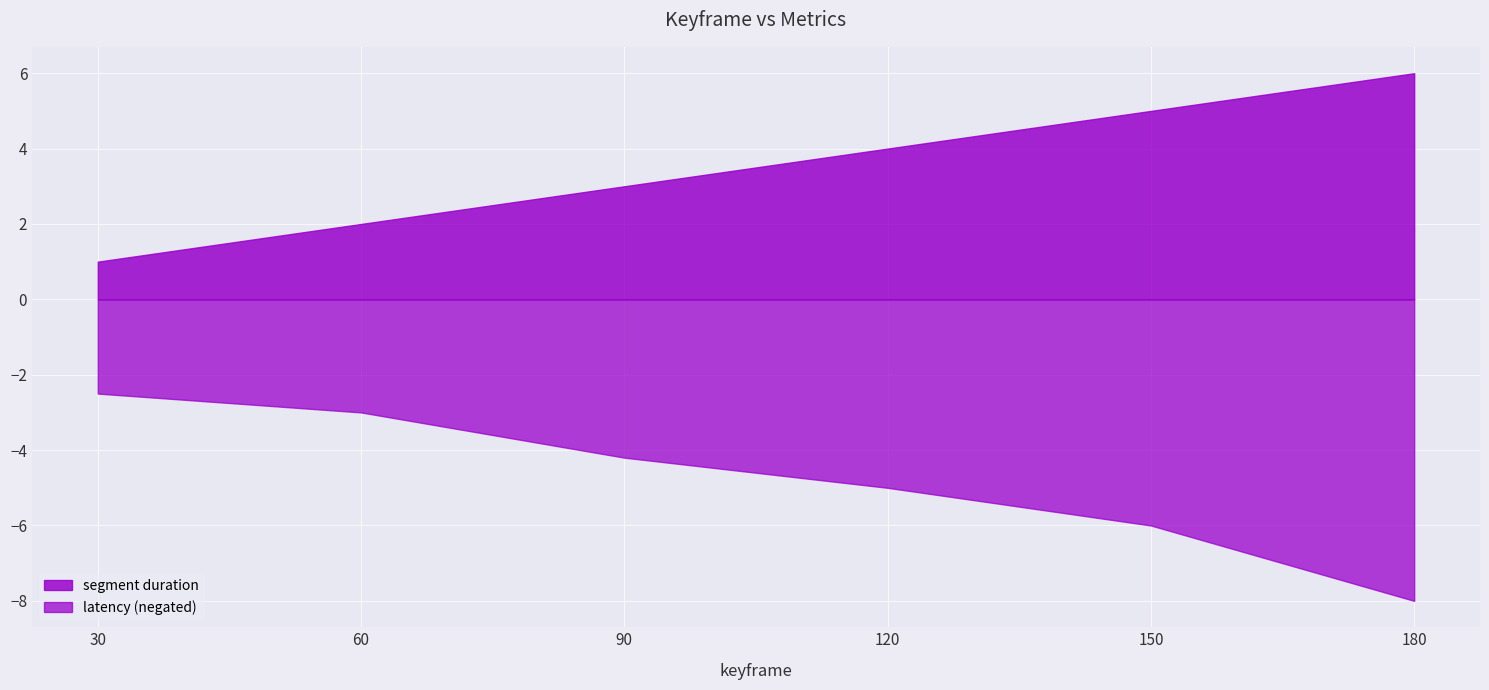

What is the sum of the segment duration values at 90 and 180?

9.0